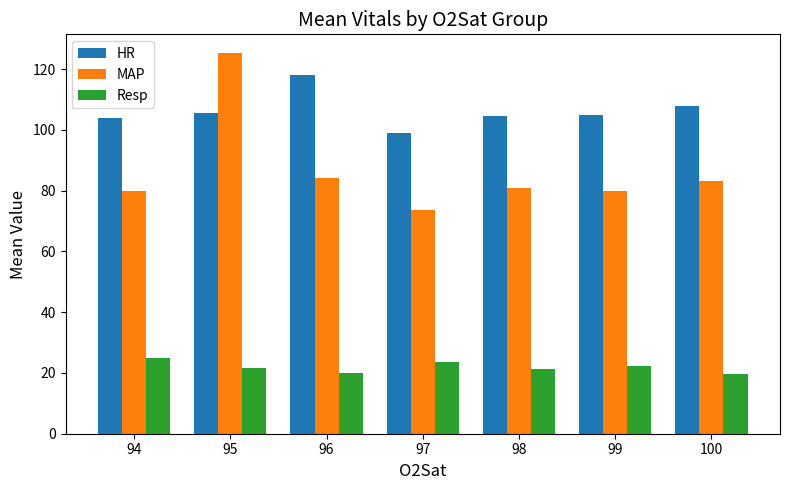

Rank the series by their maximum value, from highest to lowest.

MAP, HR, Resp